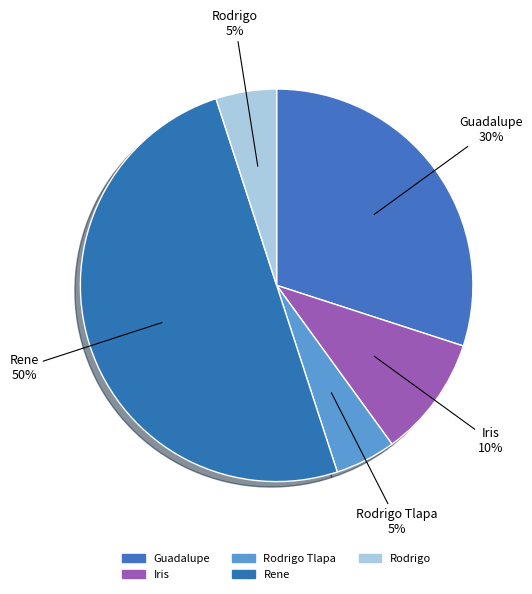

Rank the categories by value from lowest to highest.

Rodrigo Tlapa, Rodrigo, Iris, Guadalupe, Rene